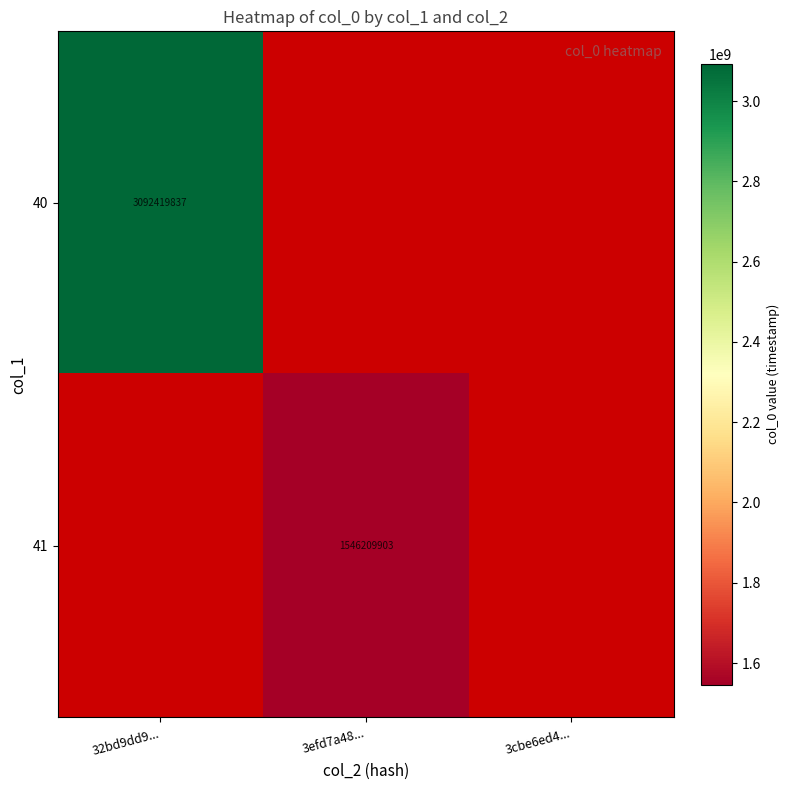

The 40 series shows 4448548167.3 at 32bd9dd9.... True or false?

False